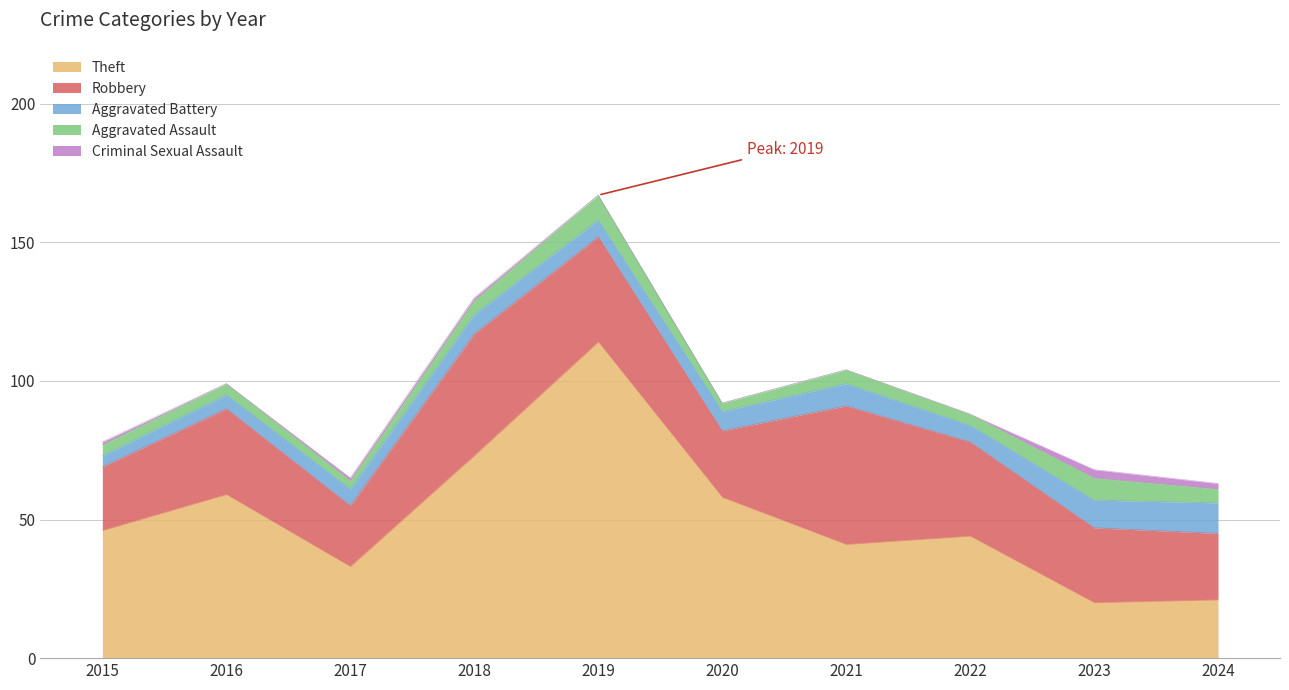

Reading left to right, what are all the values shown in this chart?

Theft: 2015=46	2016=59	2017=33	2018=73	2019=114	2020=58	2021=41	2022=44	2023=20	2024=21
Robbery: 2015=23	2016=31	2017=22	2018=44	2019=38	2020=24	2021=50	2022=34	2023=27	2024=24
Aggravated Battery: 2015=4	2016=5	2017=6	2018=7	2019=6	2020=7	2021=8	2022=6	2023=10	2024=11
Aggravated Assault: 2015=4	2016=4	2017=3	2018=5	2019=9	2020=3	2021=5	2022=4	2023=8	2024=5
Criminal Sexual Assault: 2015=1	2016=0	2017=1	2018=1	2019=0	2020=0	2021=0	2022=0	2023=3	2024=2